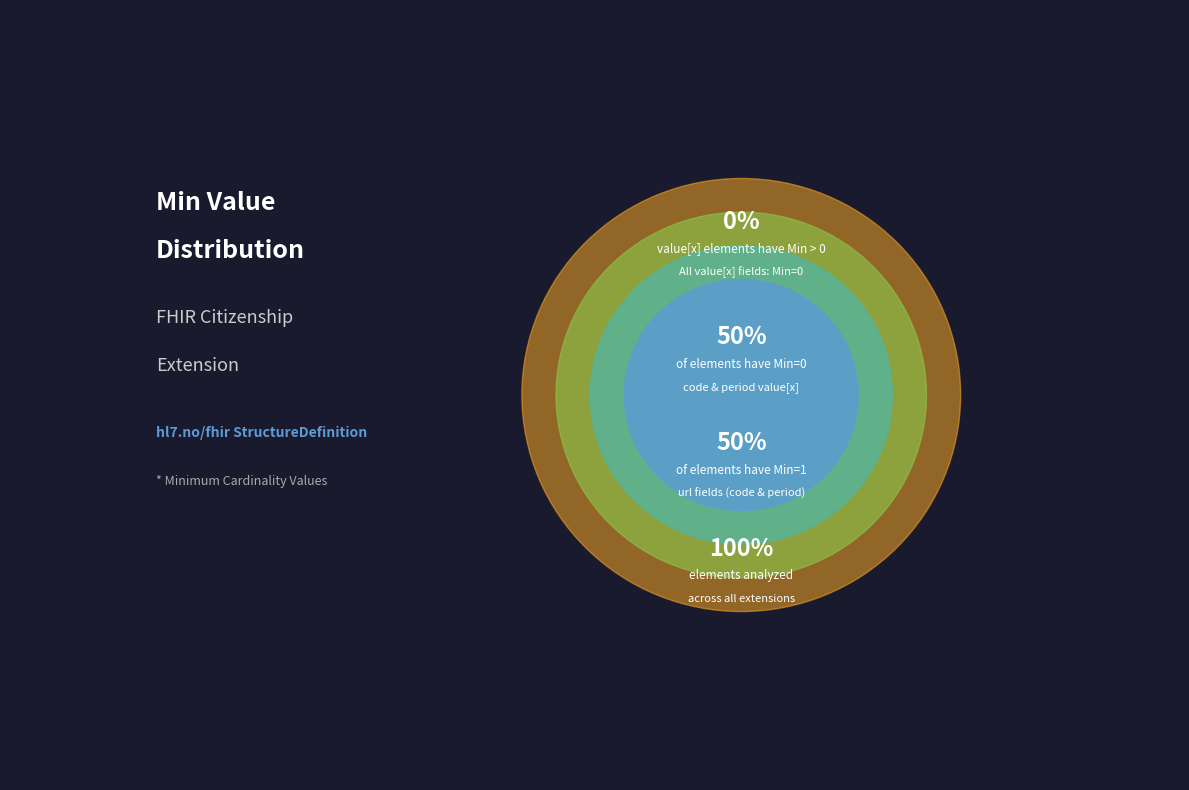

Combined, do Extension.extension:code.url and Extension.extension:code.value[x] account for over 50%?

No